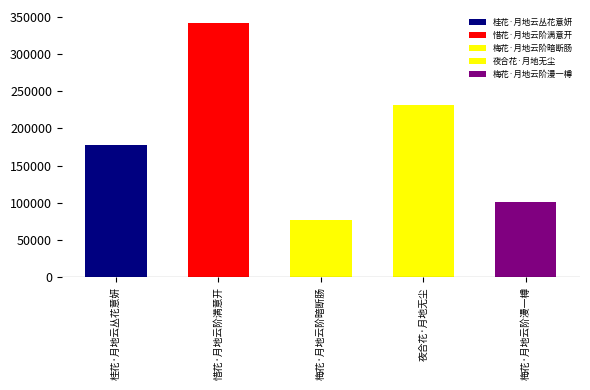

Which category has the highest value across all series?

惜花·月地云阶满意开